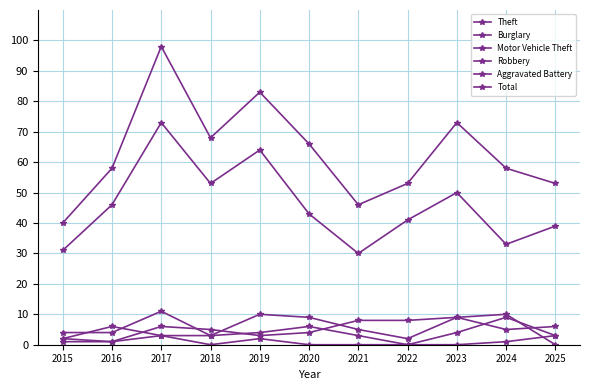

True or false: Robbery has more than 2 interior local peaks.

True